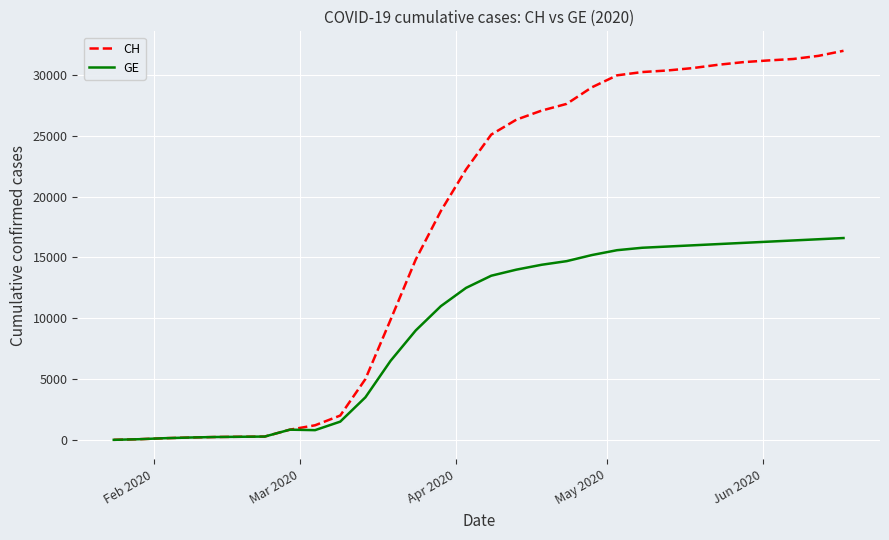

What is the highest value of the GE series?

16600